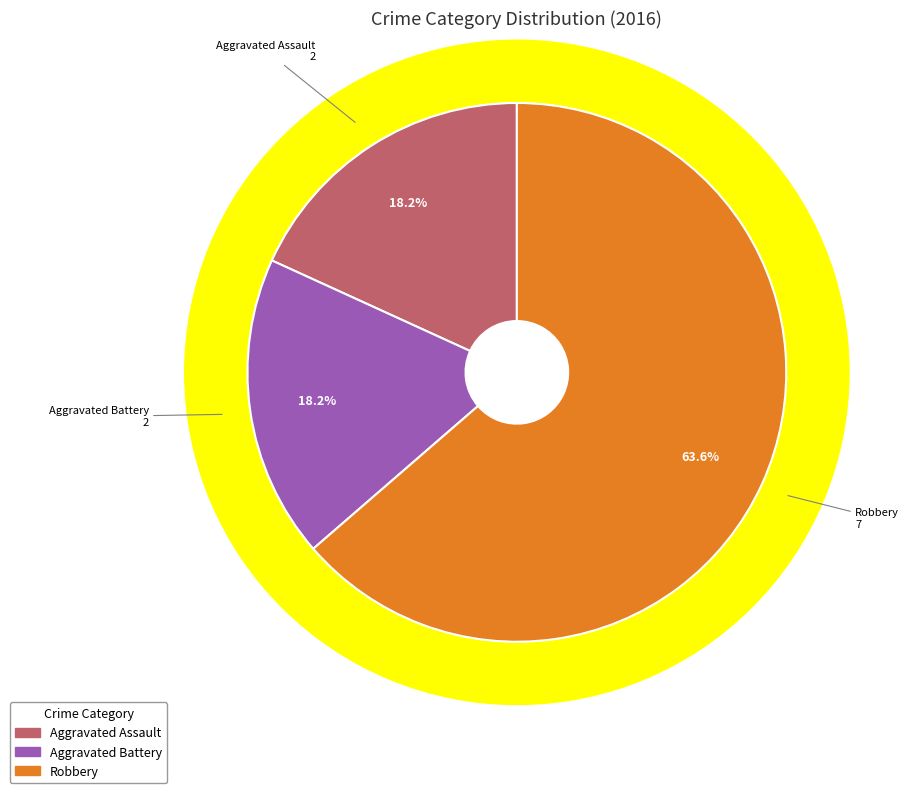

What portion of the pie excludes Aggravated Battery?

81.8%